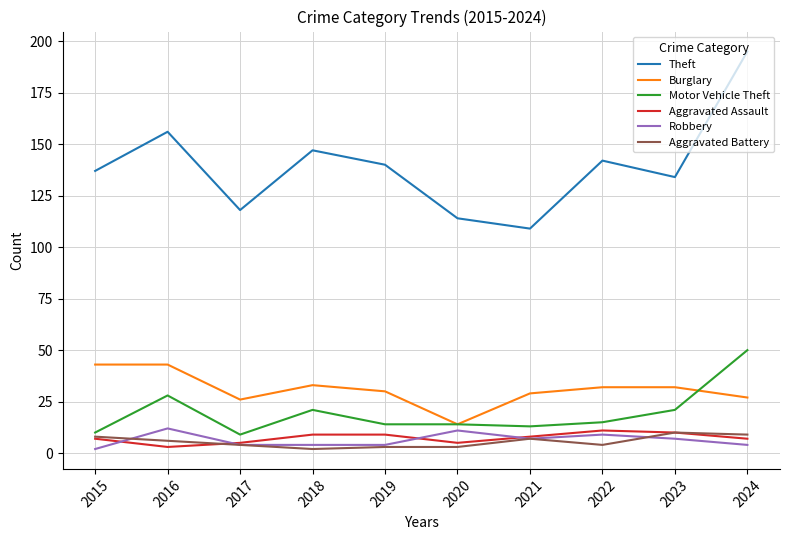

Which series ends up on top after the final intersection of Burglary and Motor Vehicle Theft?

Motor Vehicle Theft